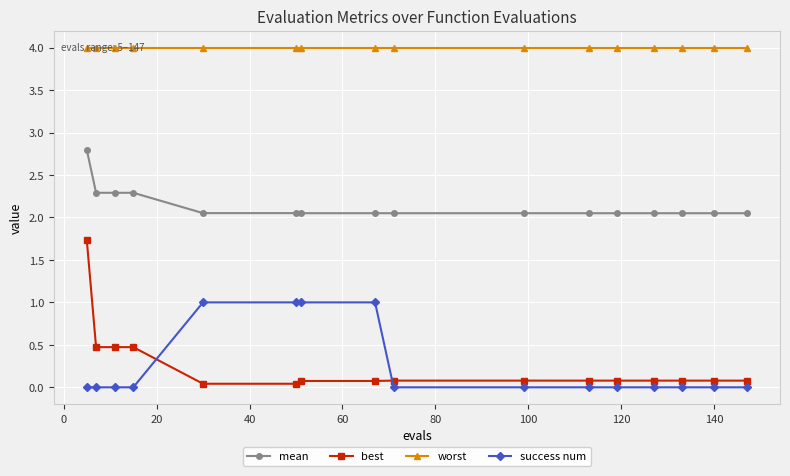

What is the highest value of the success num series?

1.0